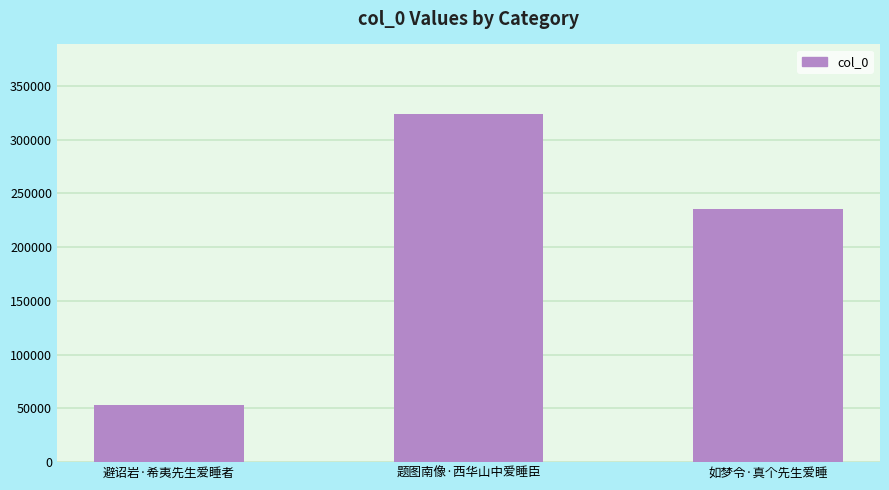

Reading right to left, list all the values displayed in this chart.

235635	323847	53008